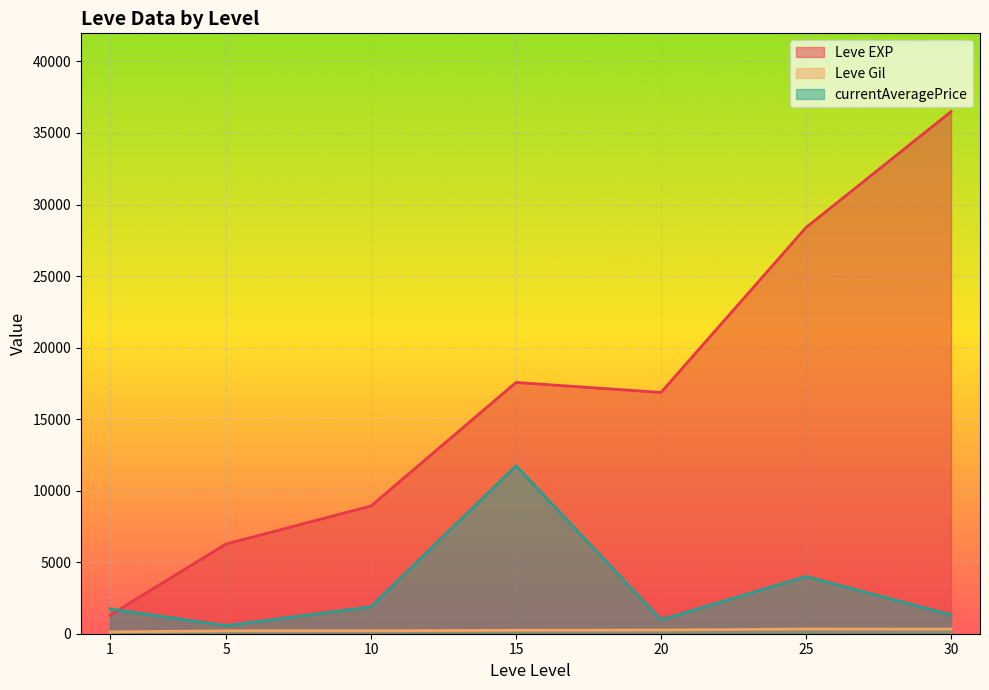

Which has a higher value, 20 or 5?

20